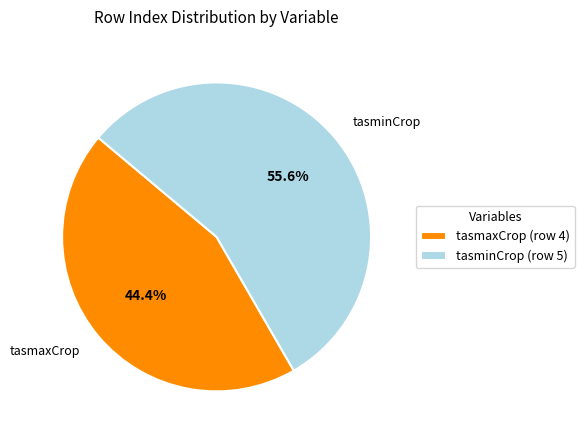

How many slices are in this pie chart?

2